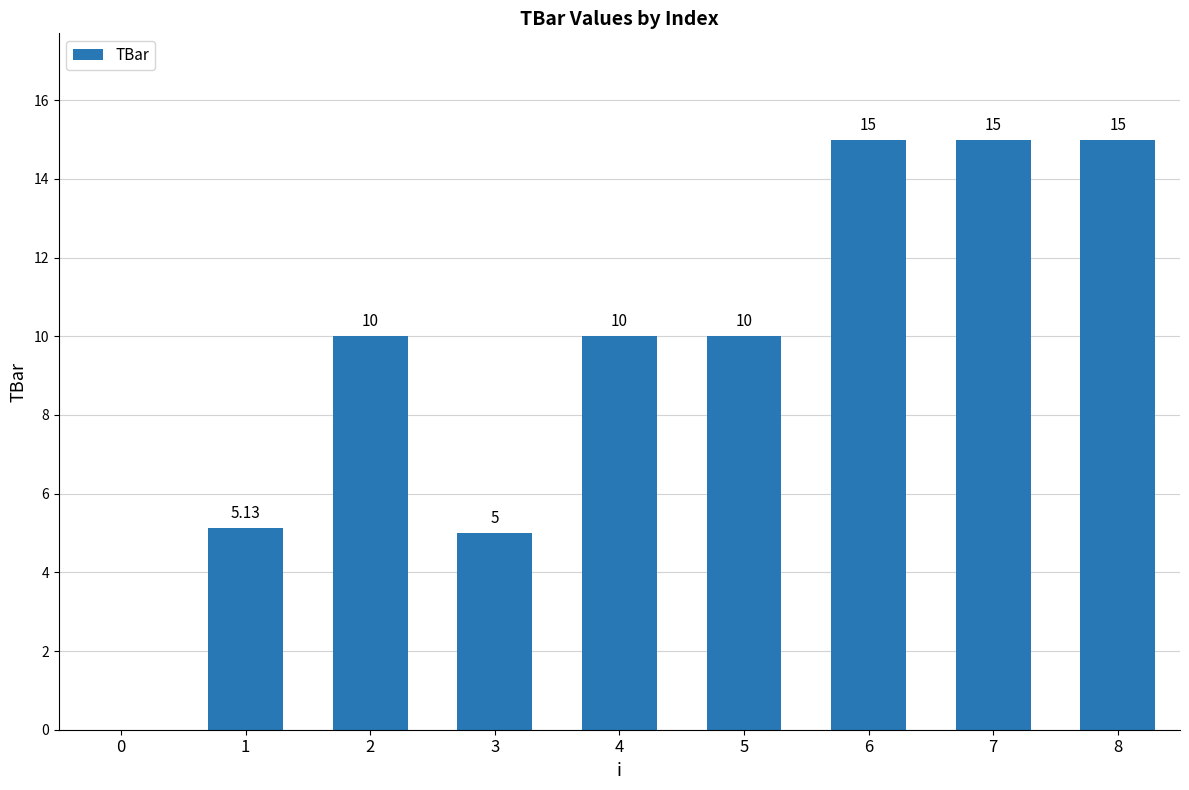

Approximately how many times larger is the value at 7 compared to 6?

1.0